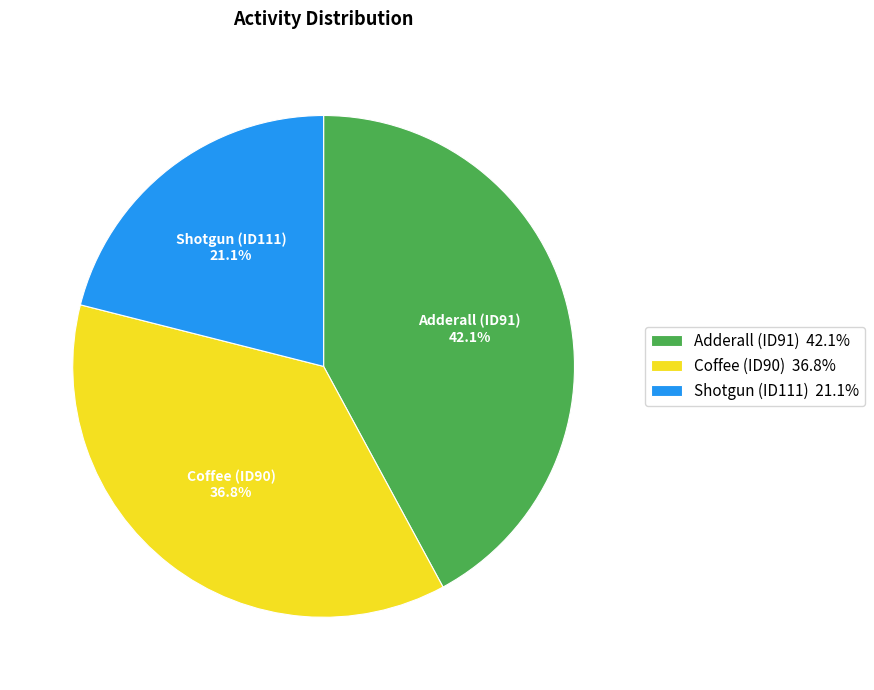

Combined, do Adderall (ID91) and Coffee (ID90) account for over 50%?

Yes